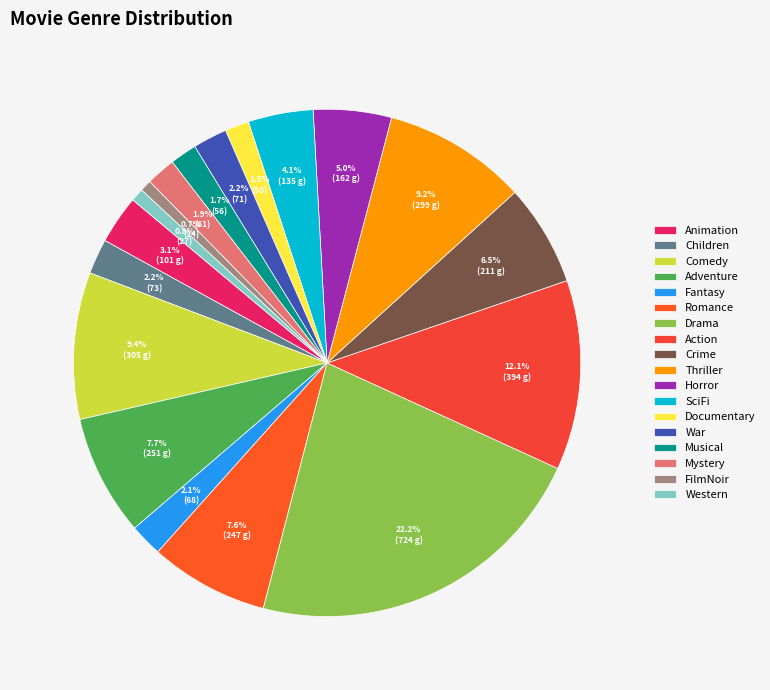

Is Documentary the majority of the pie?

No